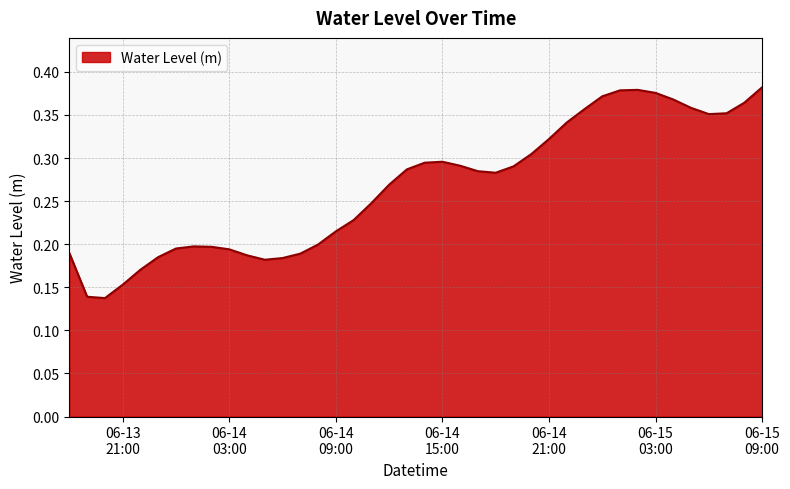

At which category does the chart reach its peak across all series?

06-15 09:00